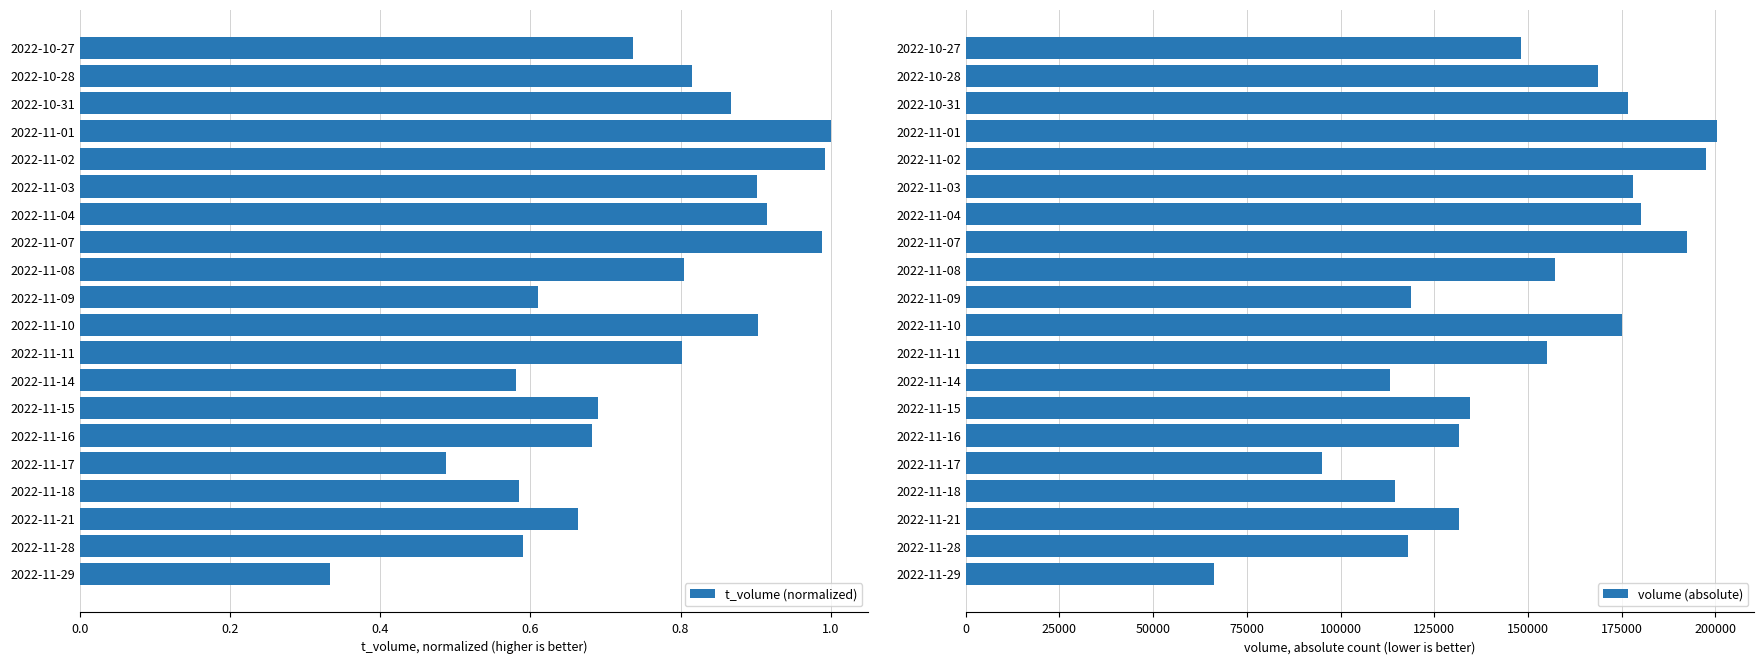

What is the difference between the volume (absolute) values at 2022-11-02 and 2022-11-15?

62956